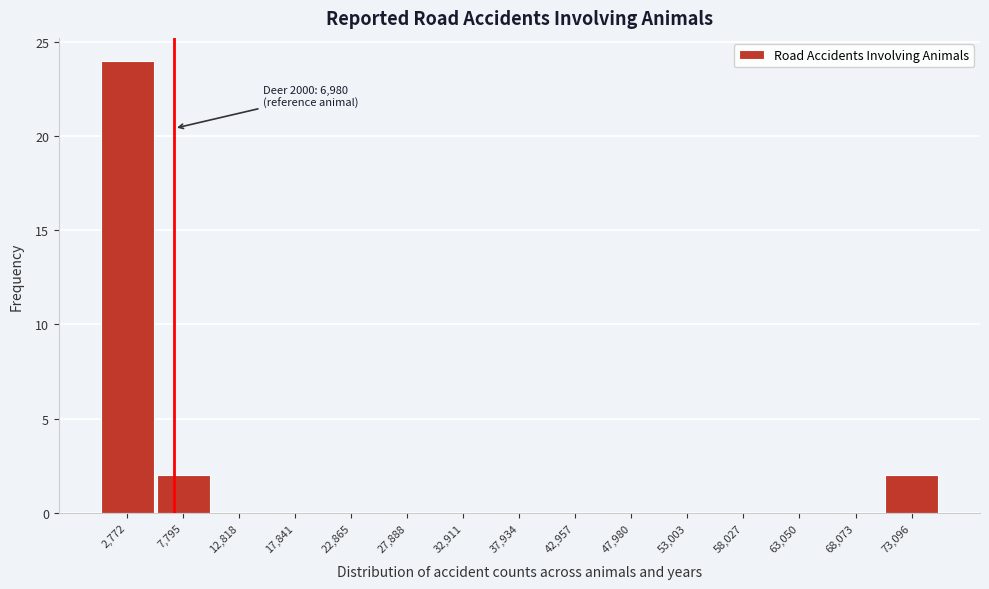

Over which range of the x-axis is the bar tallest?

0 to 5000